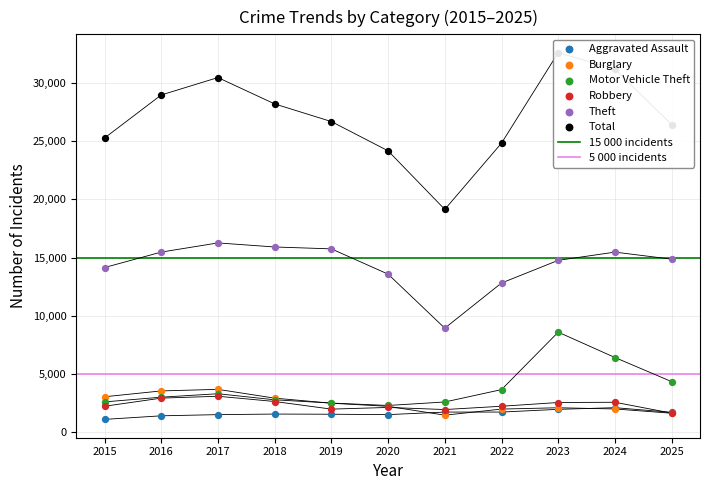

Is the value of Motor Vehicle Theft at 2017 greater than the value of Burglary at 2024?

Yes